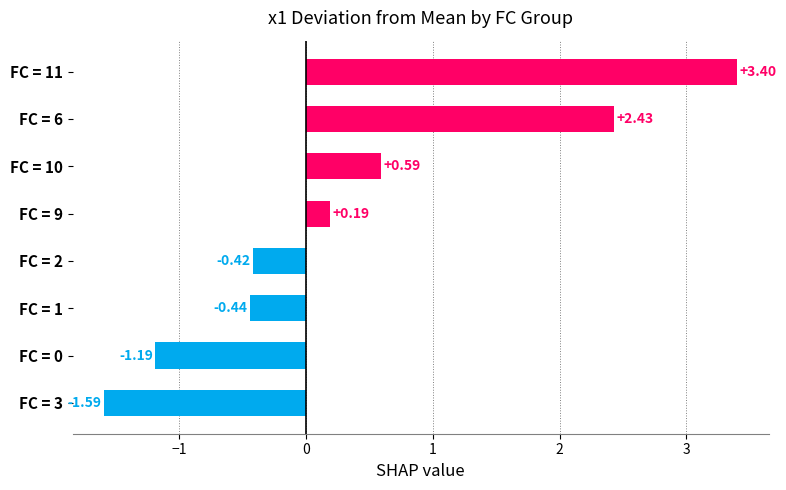

What is the maximum value shown in the chart?

3.4